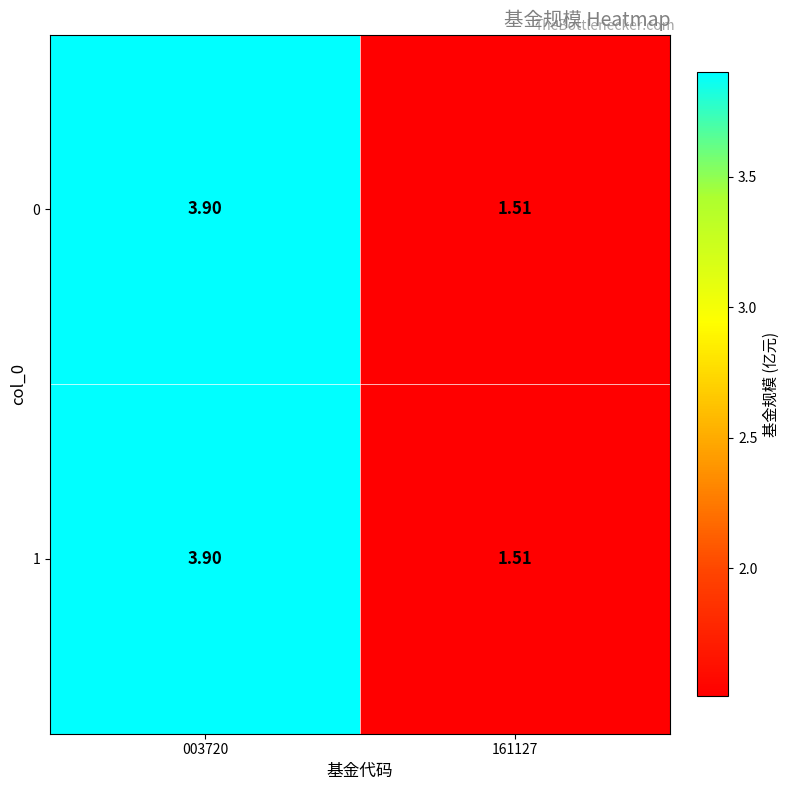

How many series are shown in this chart?

2